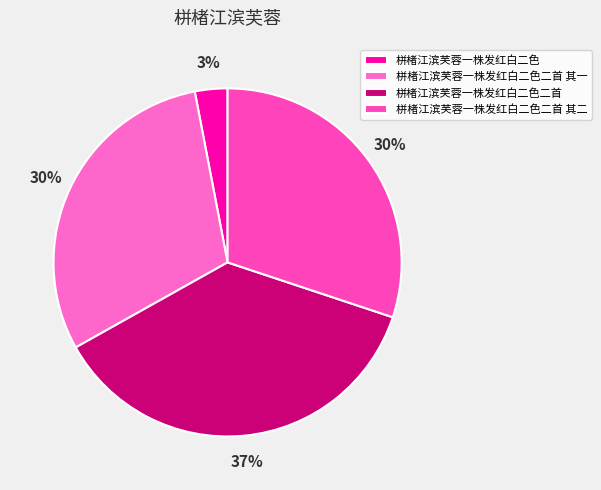

What is the largest slice in the pie chart?

栟楮江滨芙蓉一株发红白二色二首